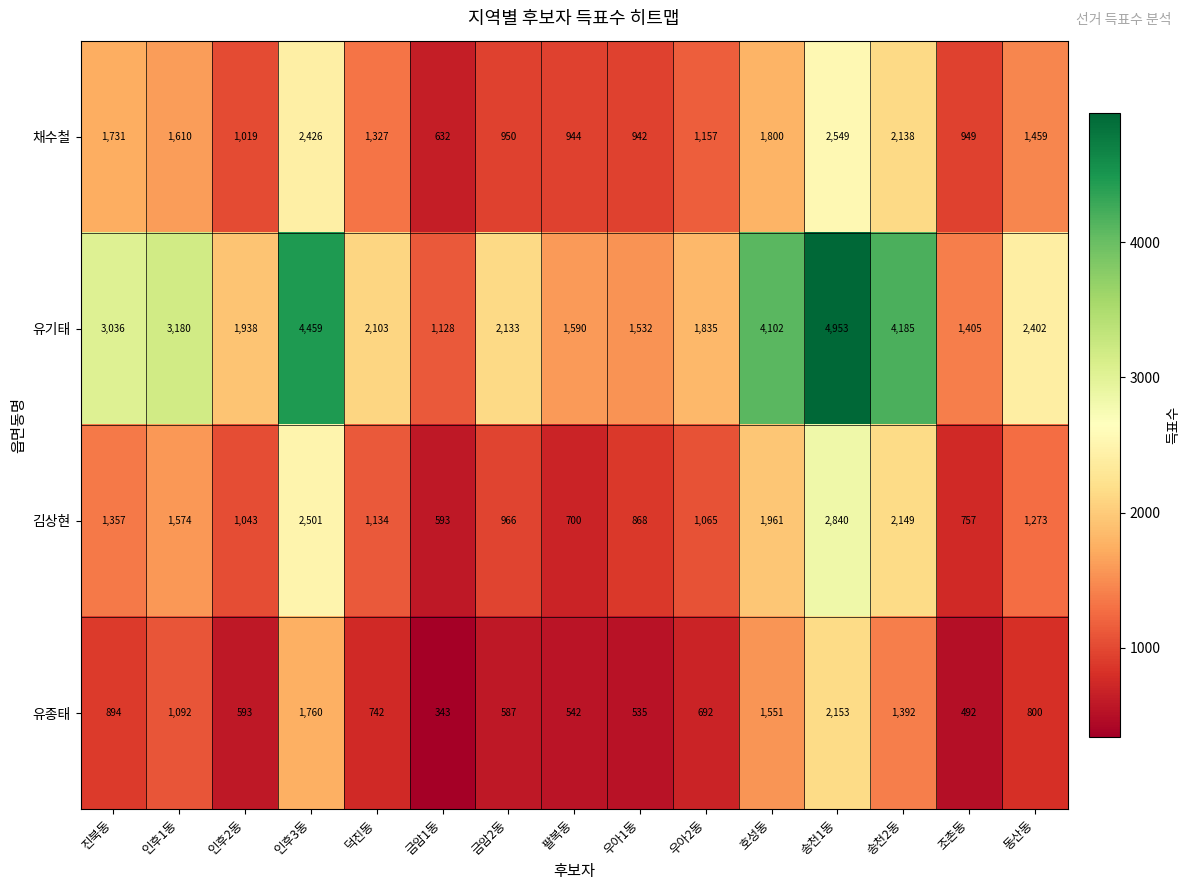

Rank the series by their maximum value, from highest to lowest.

유기태, 김상현, 채수철, 유종태